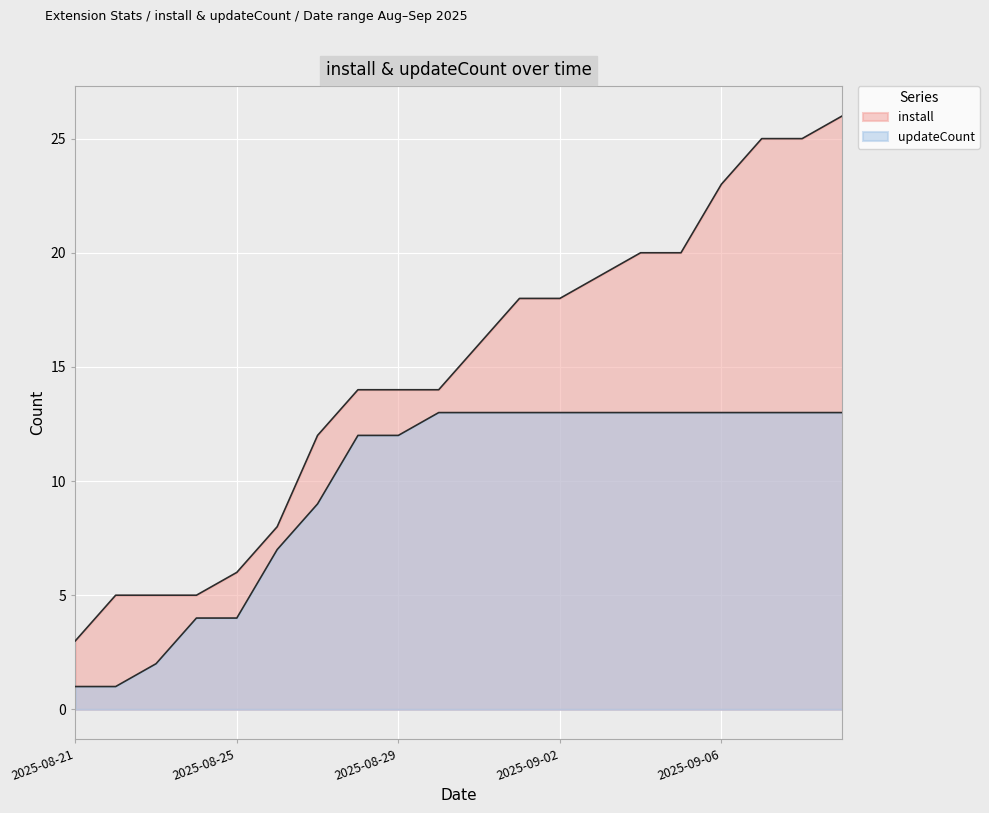

Reading left to right, extract all data points from this chart.

install: 3	5	5	5	6	8	12	14	14	14	16	18	18	19	20	20	23	25	25	26
updateCount: 1	1	2	4	4	7	9	12	12	13	13	13	13	13	13	13	13	13	13	13